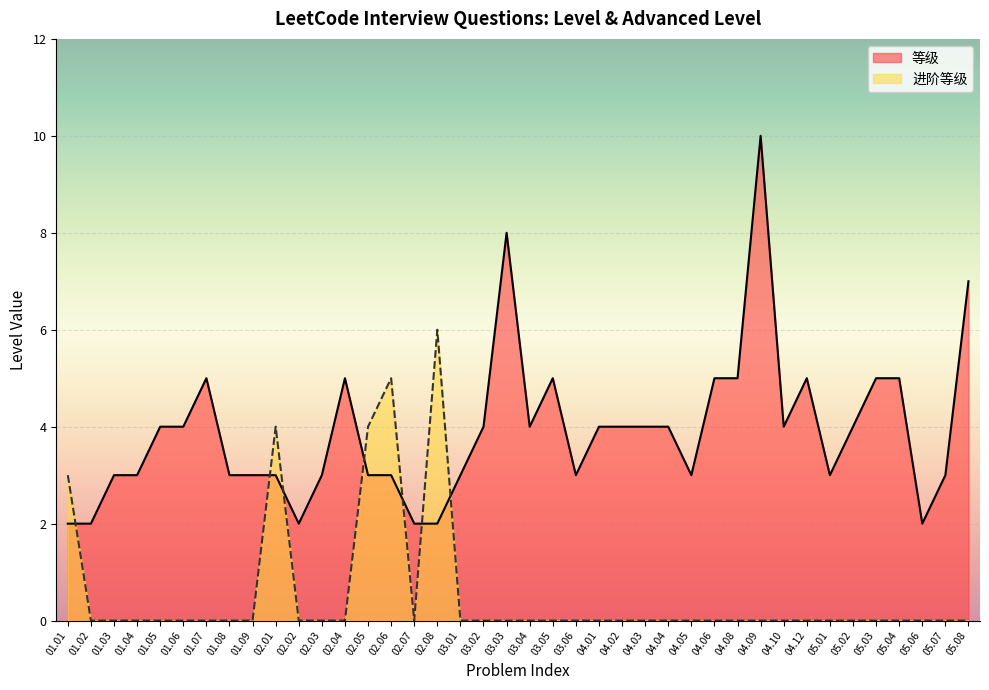

Which series has the largest range (max minus min)?

等级